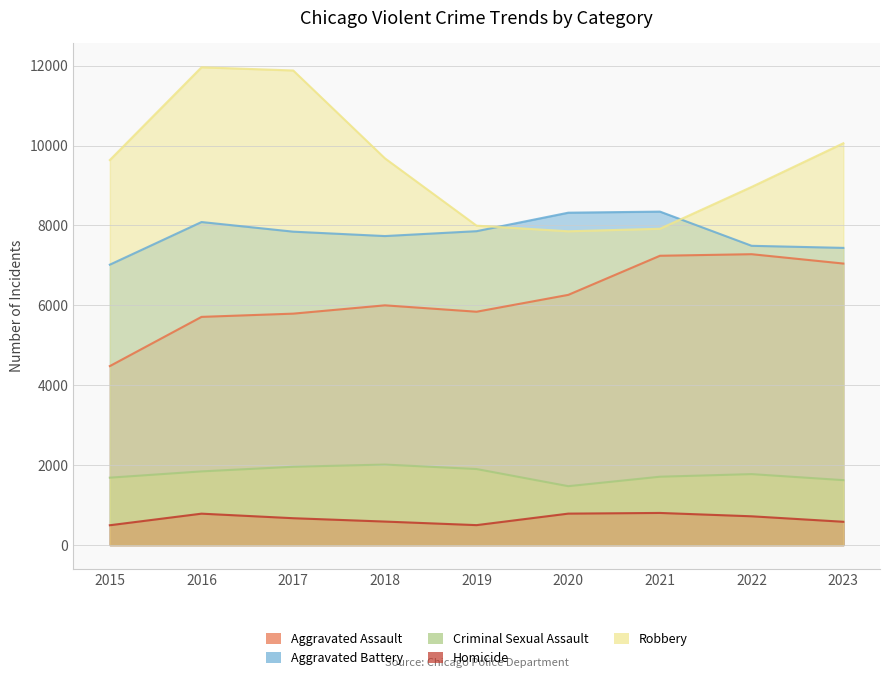

The Criminal Sexual Assault series shows 1844 at 2016. True or false?

True